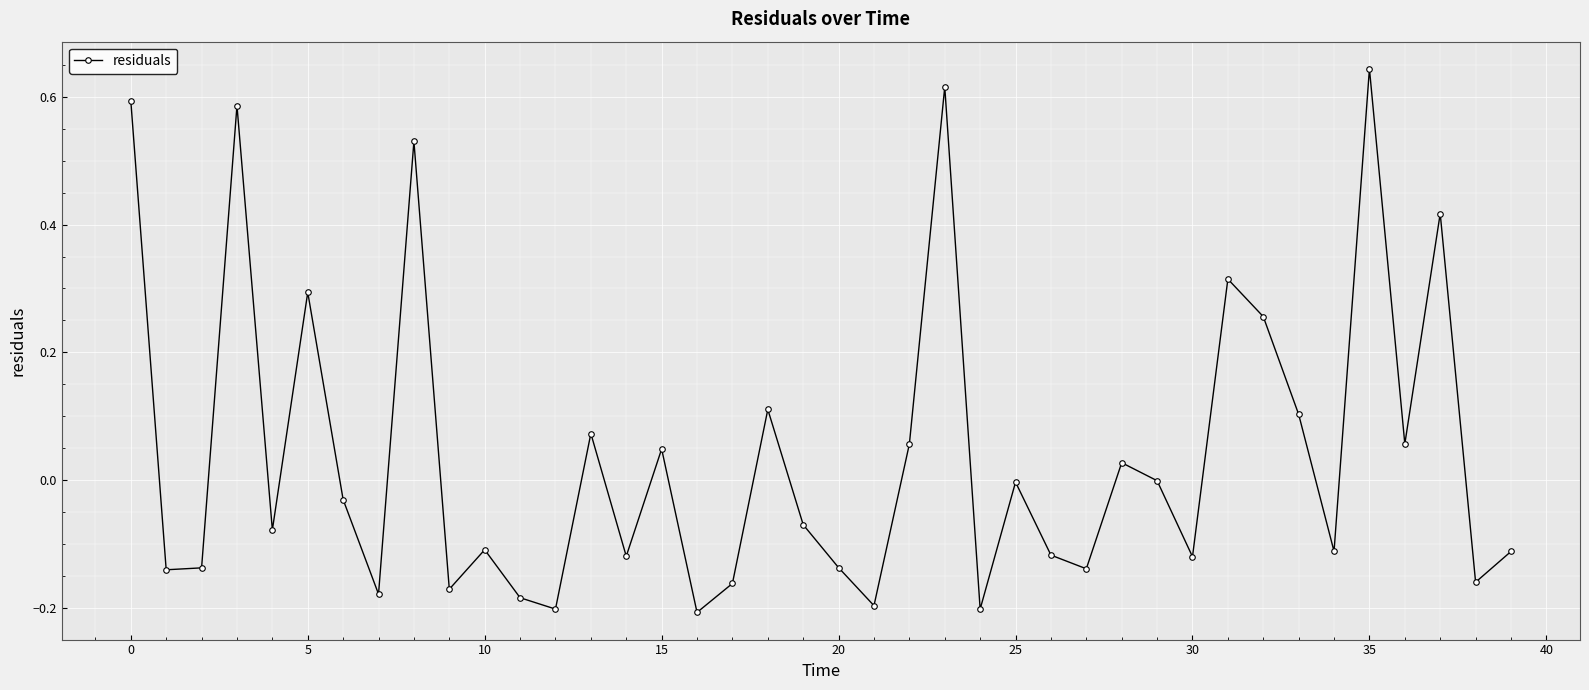

What is the difference between the maximum and second lowest values?

0.8